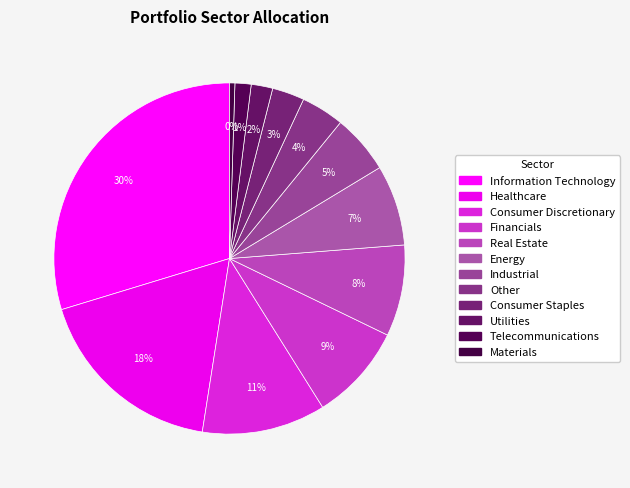

Rank the categories by value from highest to lowest.

Information Technology, Healthcare, Consumer Discretionary, Financials, Real Estate, Energy, Industrial, Other, Consumer Staples, Utilities, Telecommunications, Materials